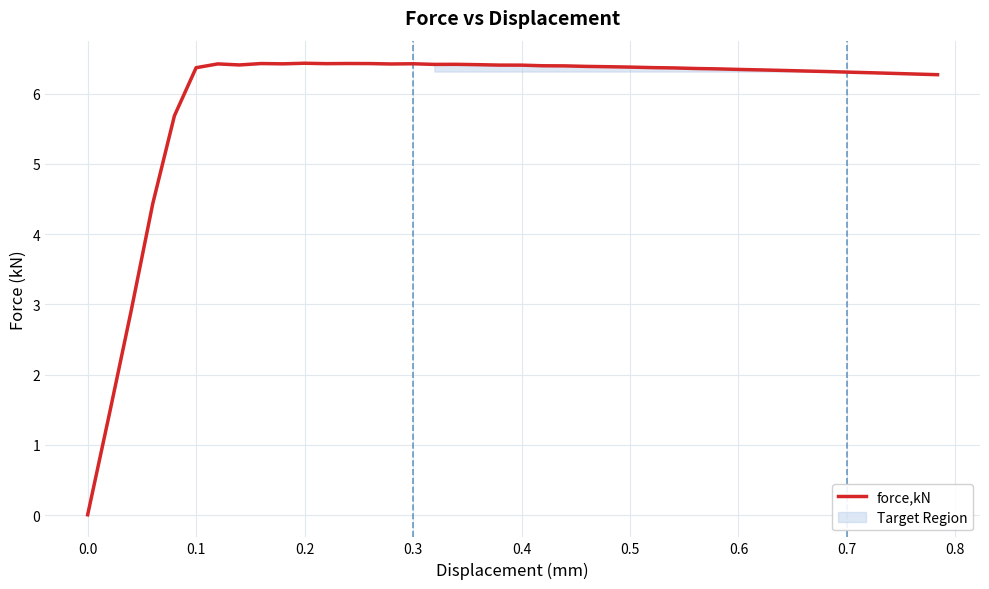

Does the chart display data point markers on the line(s)?

No